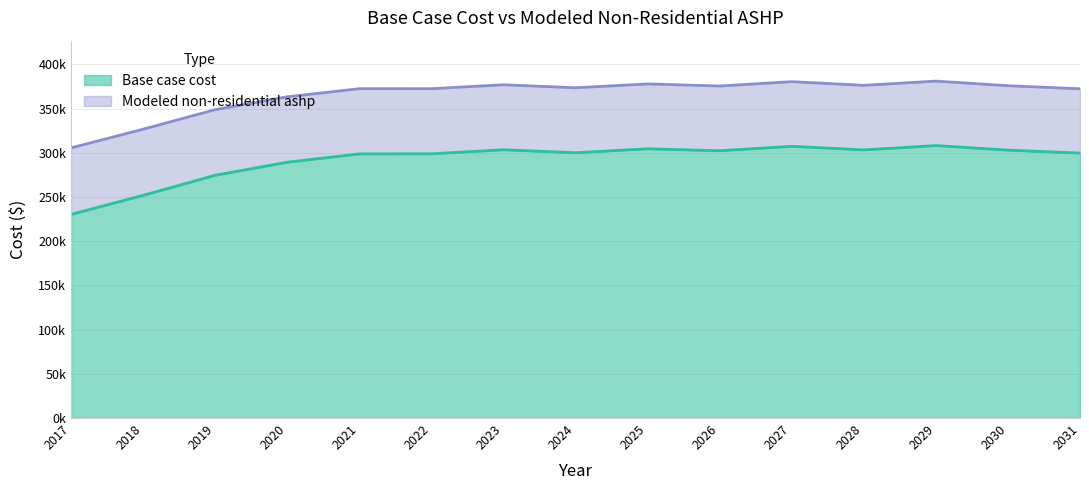

List the labels in order of Base case cost value, smallest first.

2017, 2018, 2019, 2020, 2021, 2022, 2031, 2024, 2026, 2030, 2028, 2023, 2025, 2027, 2029